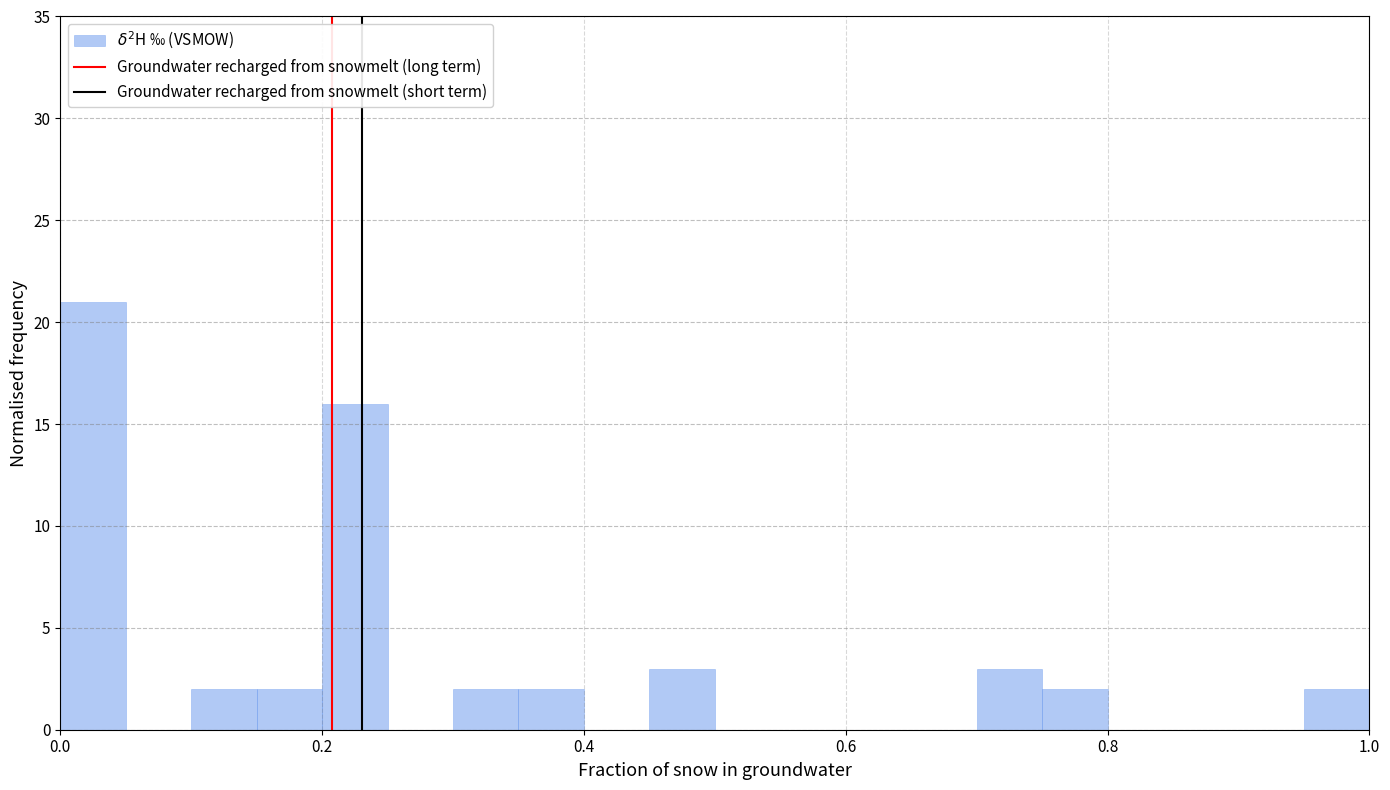

Around what value on the x-axis is the tallest bar? Give the approximate position of its centre, as read against the axis.

0.02